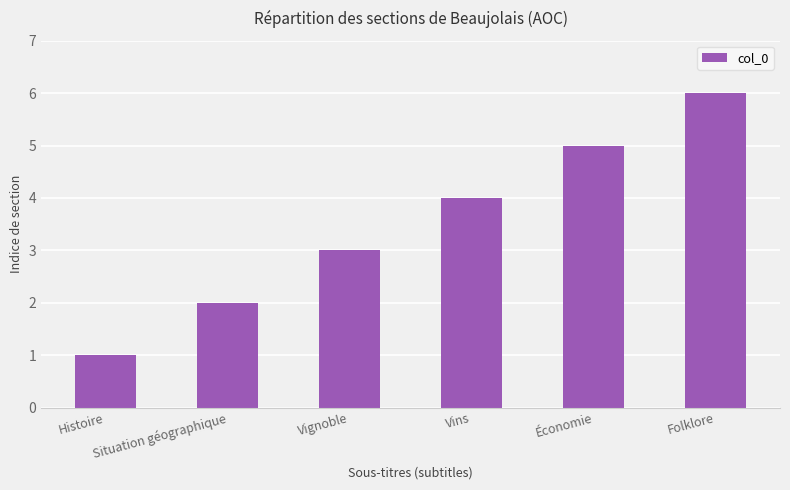

What is the sum of the values at Économie and Histoire?

6